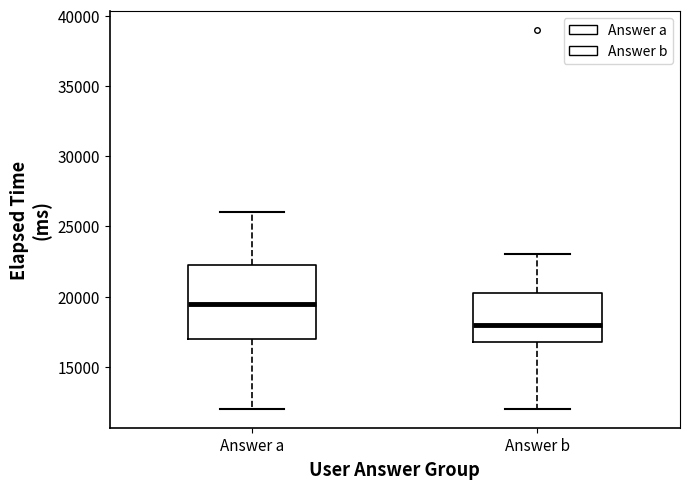

Reading left to right, read every box against the y-axis: the position of its median line, the range the box covers, and the ends of its whiskers. The values are not printed on the chart, so give them approximately, as read against the axis.

Answer a: median 19500, box 17000 to 22500, whiskers 12000 to 26000
Answer b: median 18000, box 17000 to 20500, whiskers 12000 to 23000